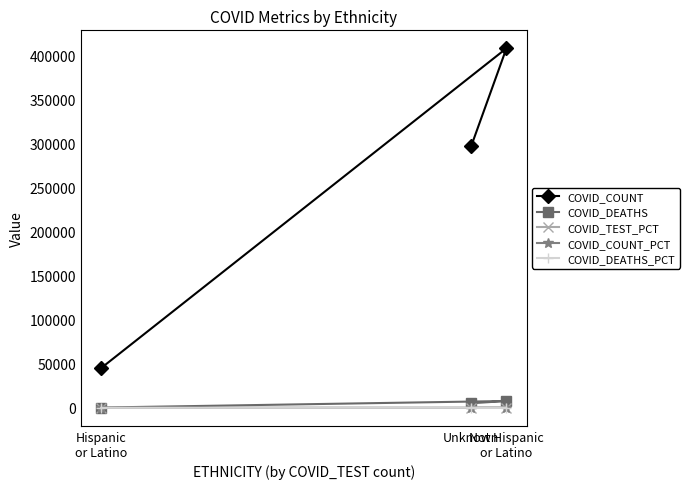

What is the label of the 2nd point from the left?

Unknown